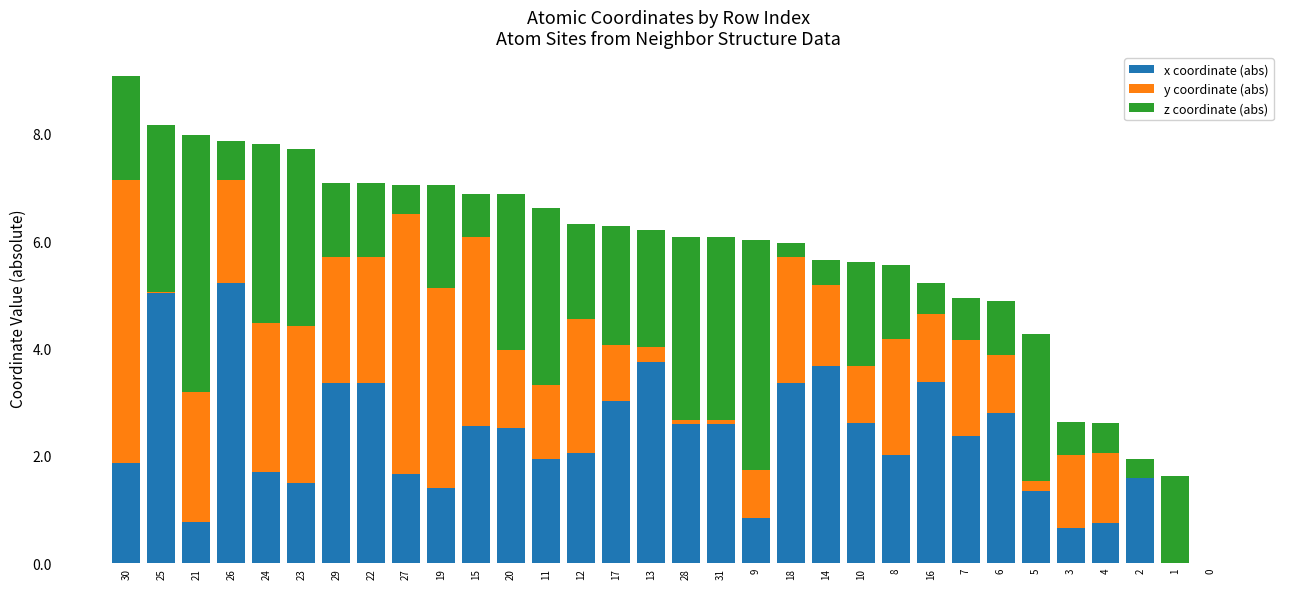

What is the highest value of the x coordinate (abs) series?

5.2